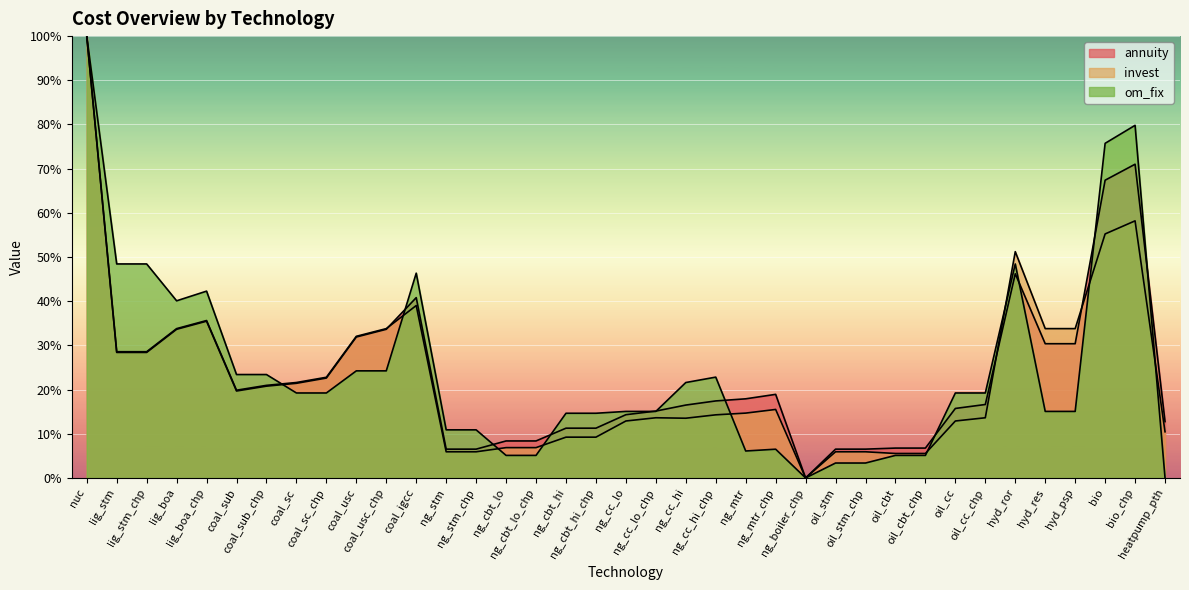

At which category does invest reach its first local valley?

coal_sub